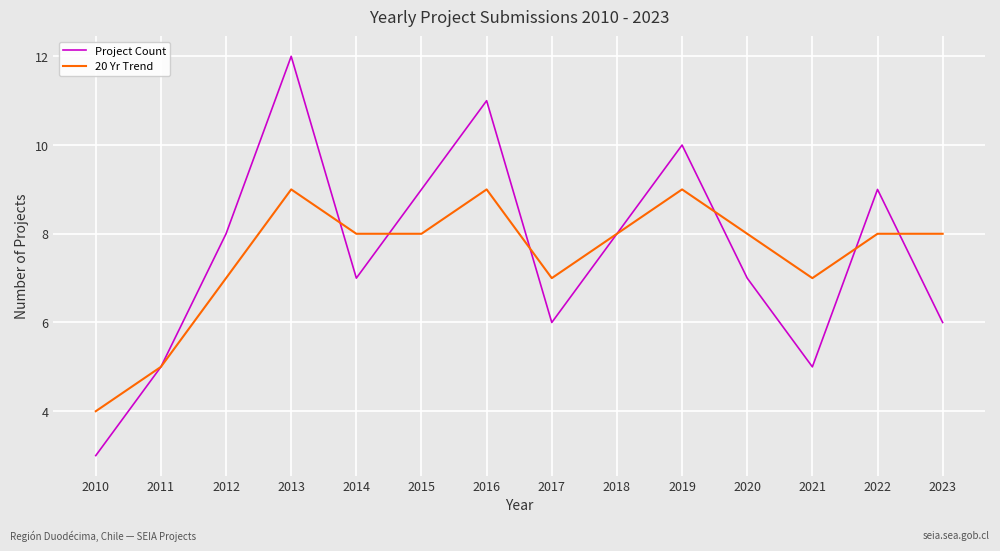

What value does the 20 Yr Trend series have at 2023?

8